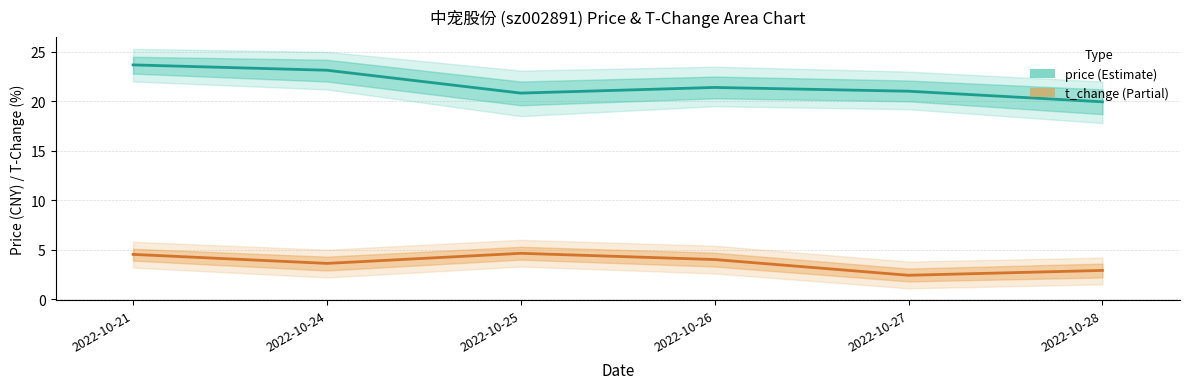

At which label does t_change first exceed 4?

2022-10-21